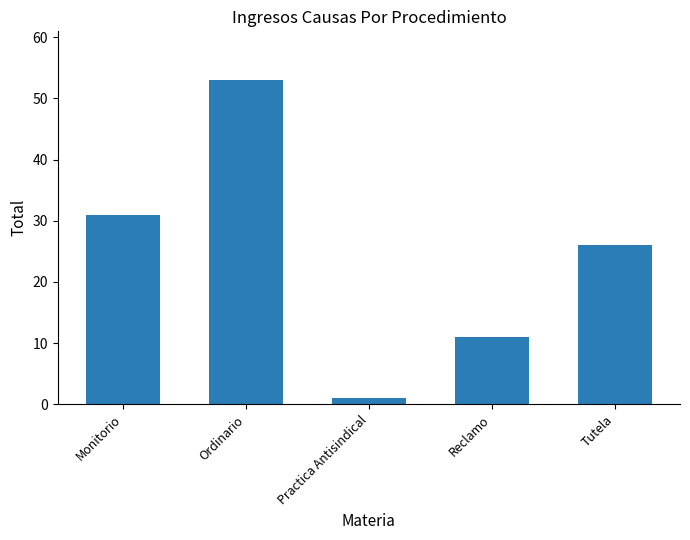

At which label does the data first exceed 26?

Monitorio